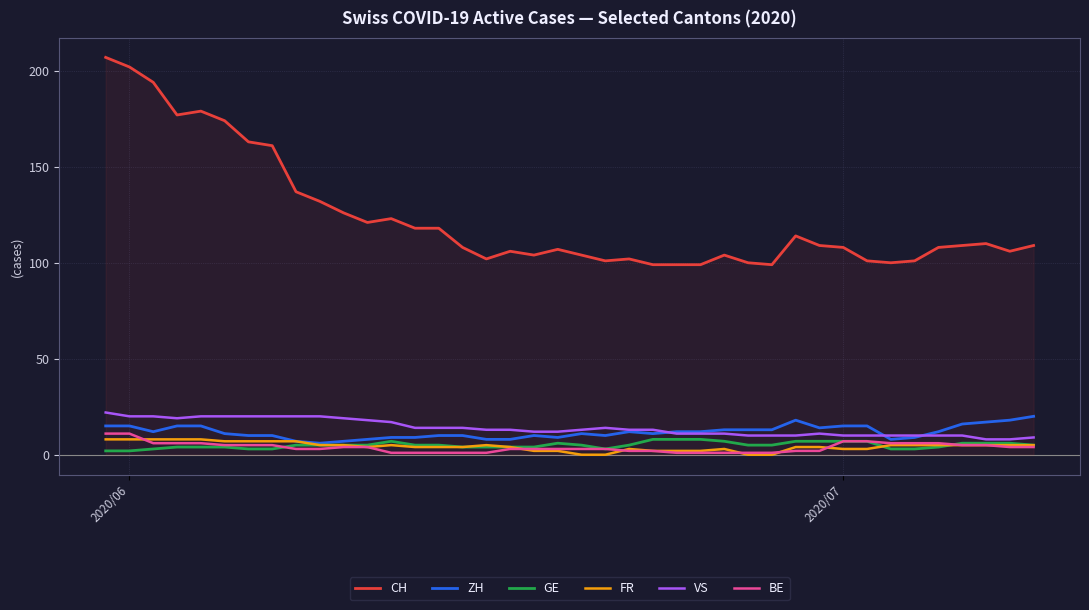

Which series has the widest spread of values?

CH